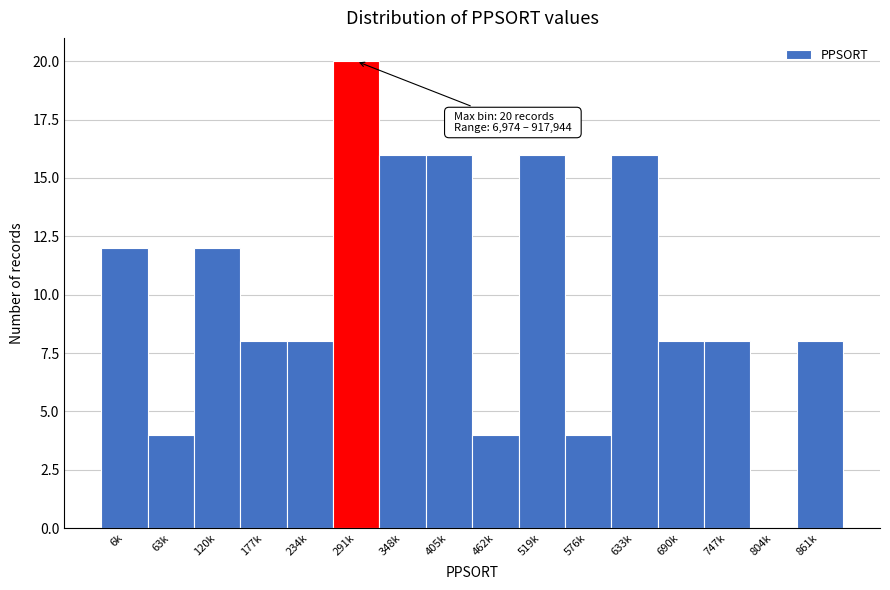

Reading left to right, list all the values displayed in this chart.

6k=12	63k=4	120k=12	177k=8	234k=8	291k=20	348k=16	405k=16	462k=4	519k=16	576k=4	633k=16	690k=8	747k=8	804k=0	861k=8